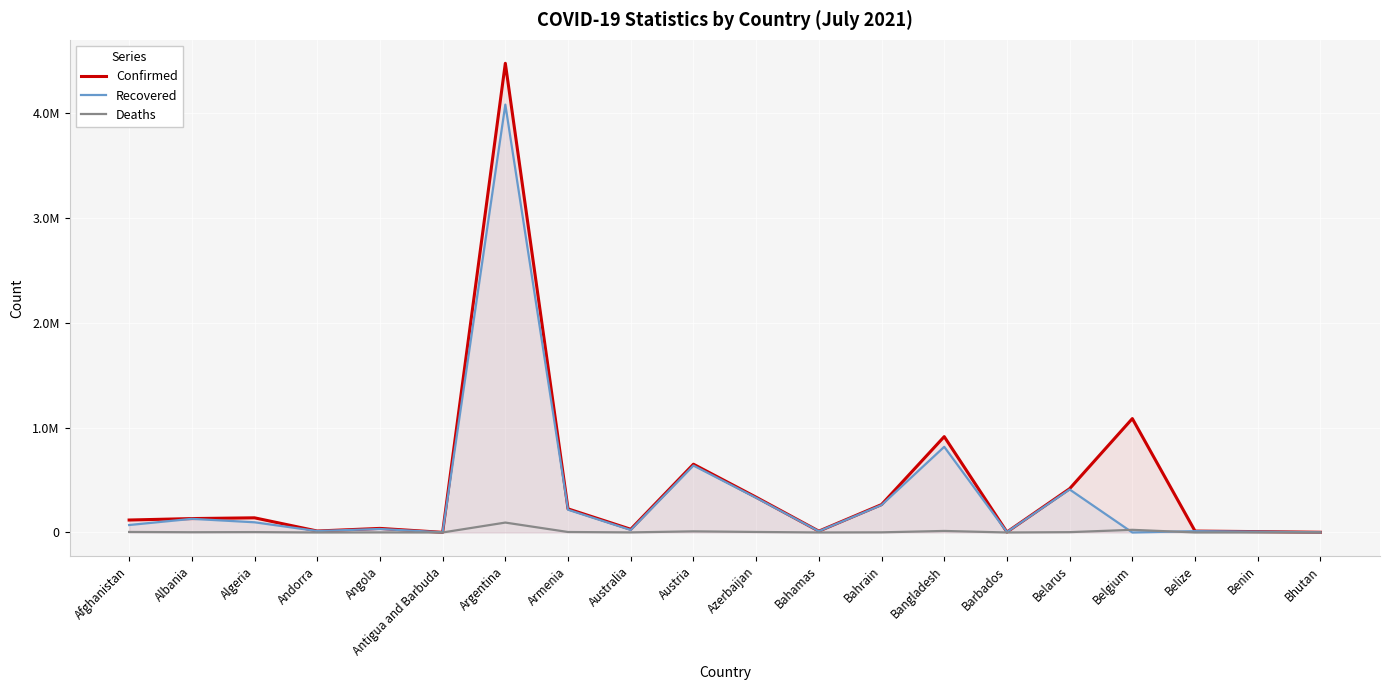

At which label does Deaths reach its peak?

Argentina